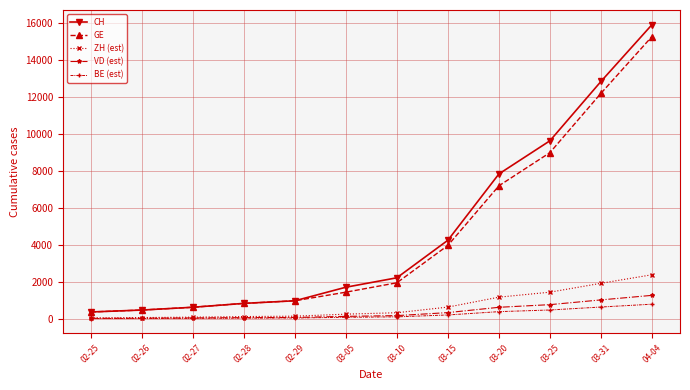

At which label does CH reach its peak?

04-04